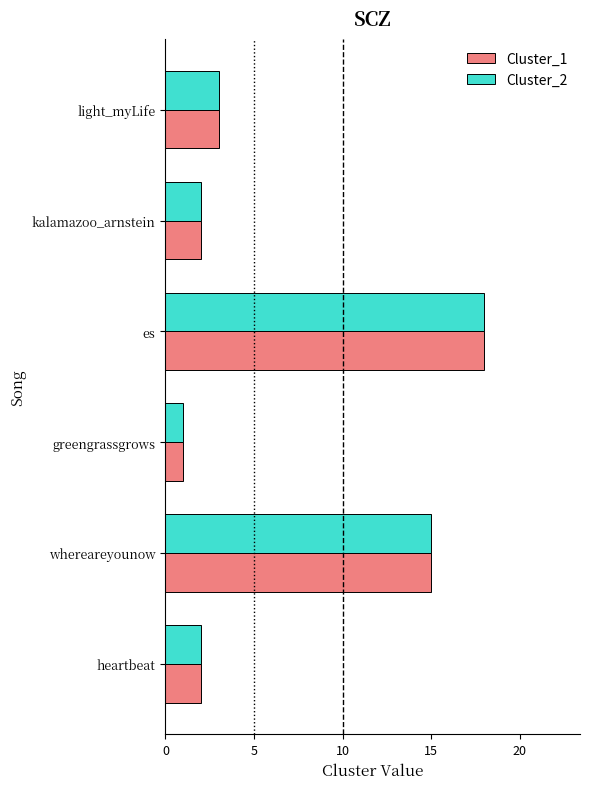

At which category is the sum across all series the highest?

es